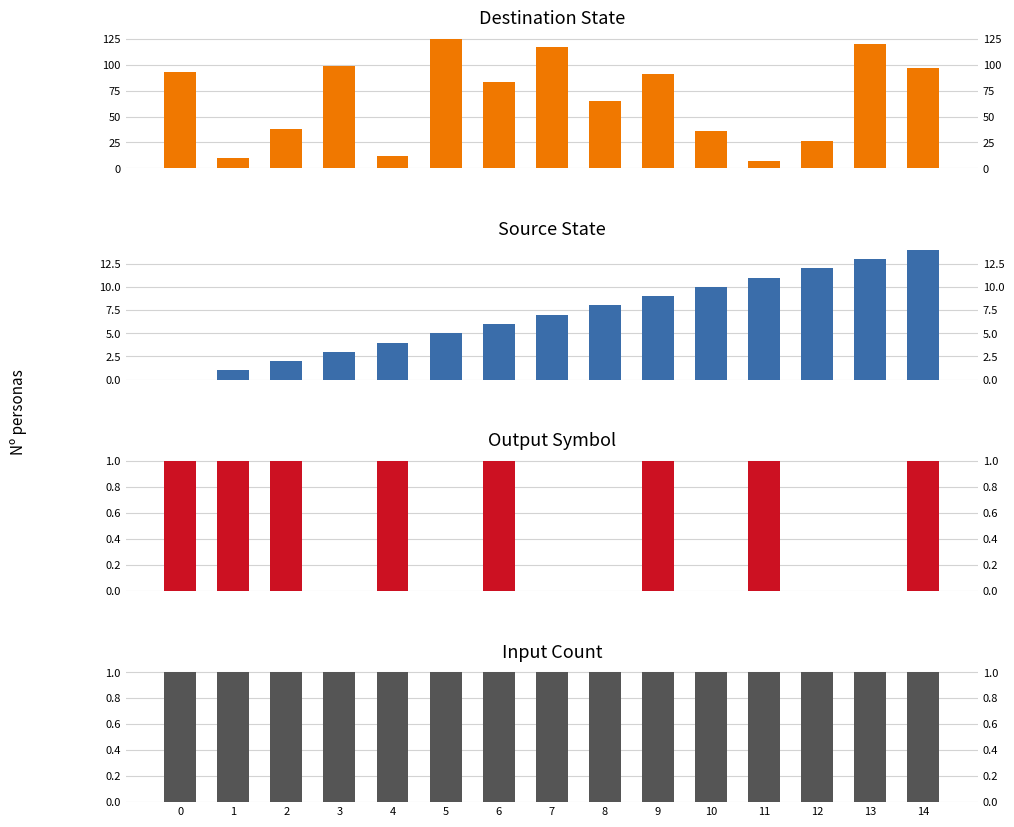

How many values in the source_state series exceed 7?

7